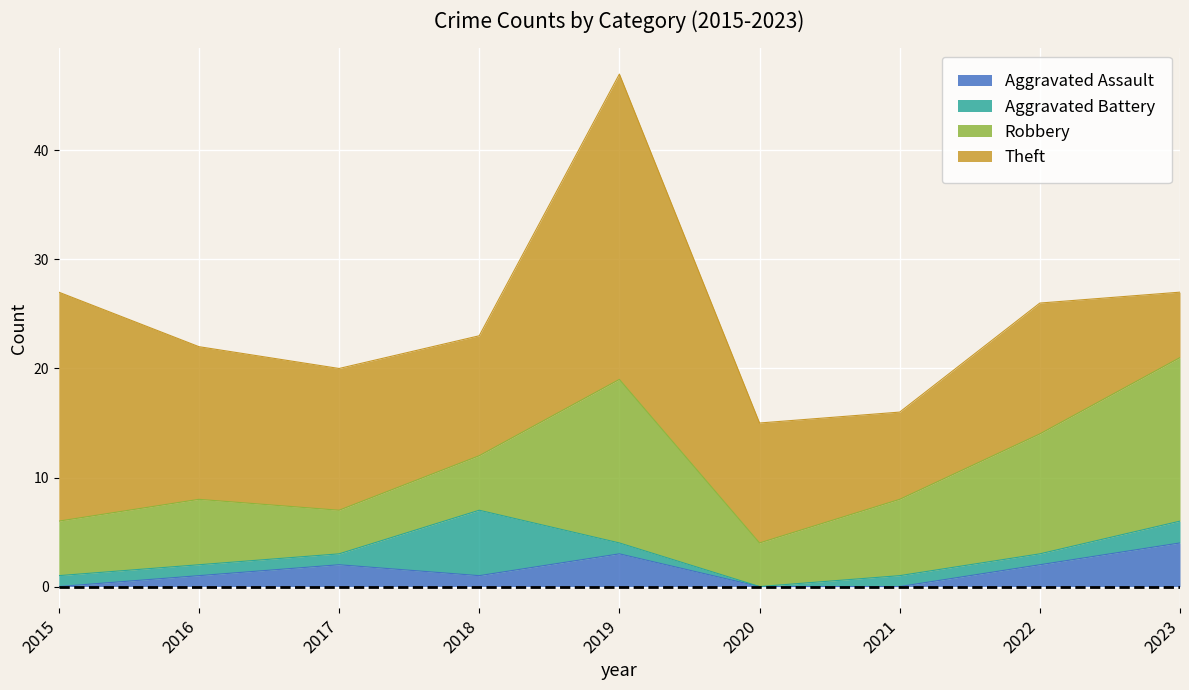

How many Aggravated Assault values are between 0 and 2?

7